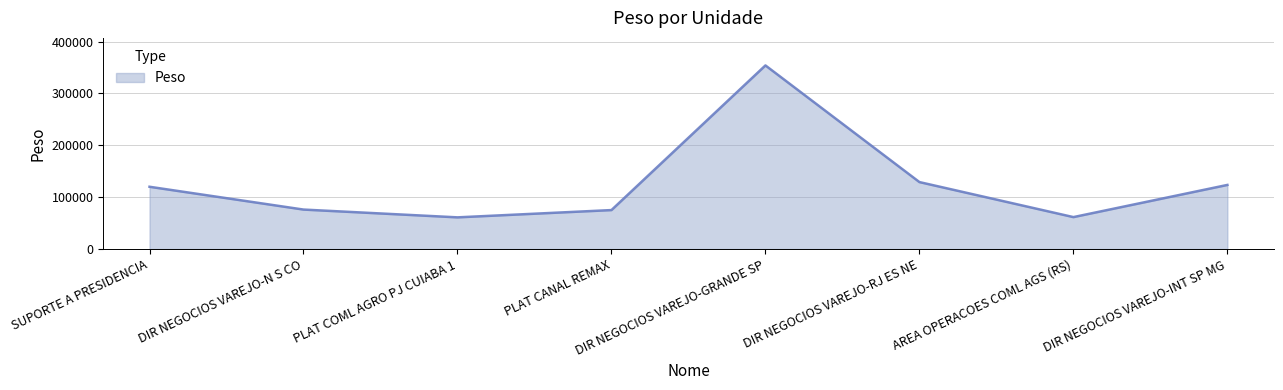

Approximately how many times larger is the value at PLAT COML AGRO PJ CUIABA 1 compared to DIR NEGOCIOS VAREJO-N S CO?

0.8